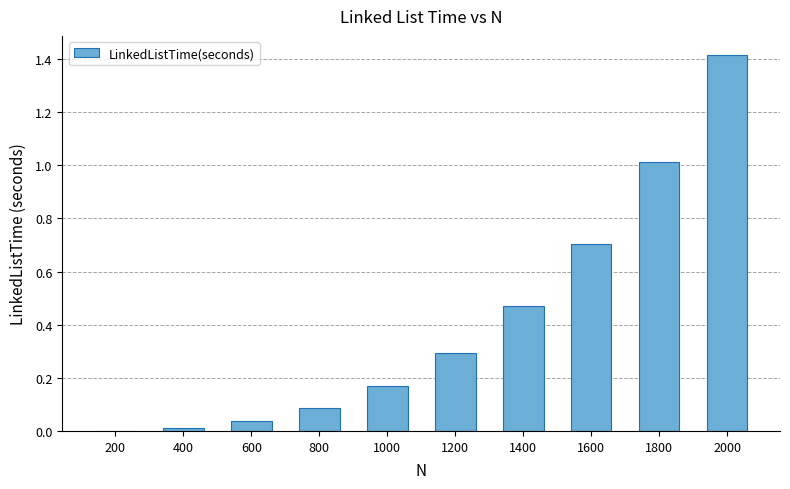

What is the sum of all values?

4.2